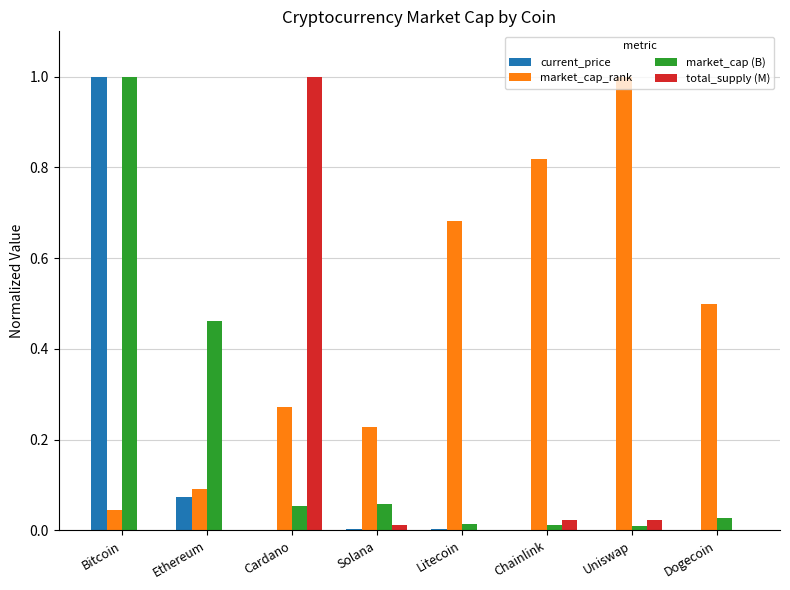

How many groups of bars are there?

8